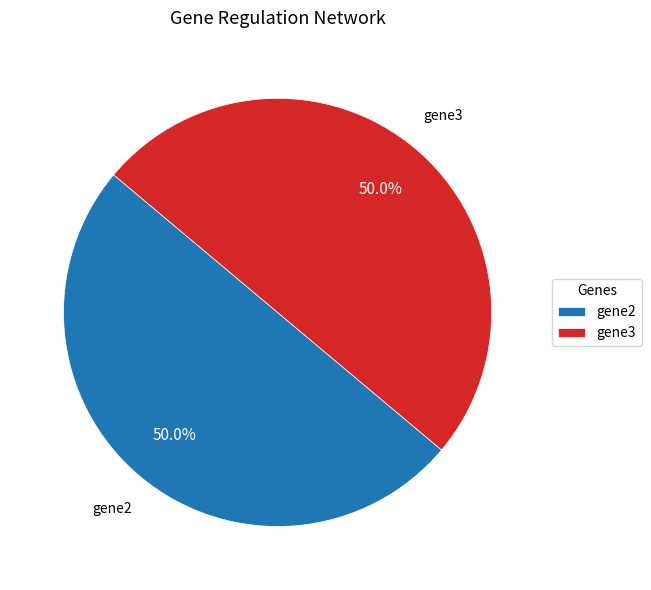

To the nearest percent, what is the difference between the largest and smallest slice percentages?

0%